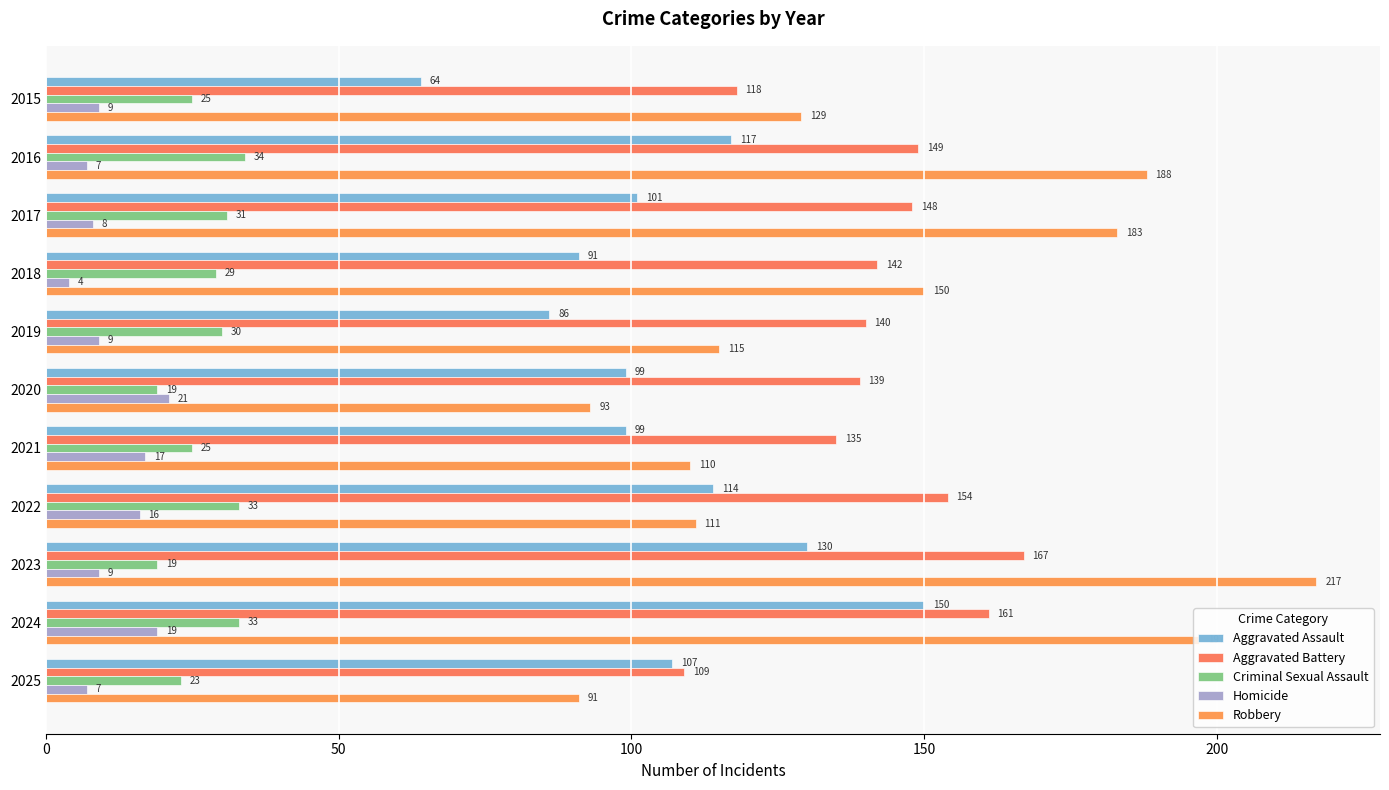

Count the number of categories in the chart.

11